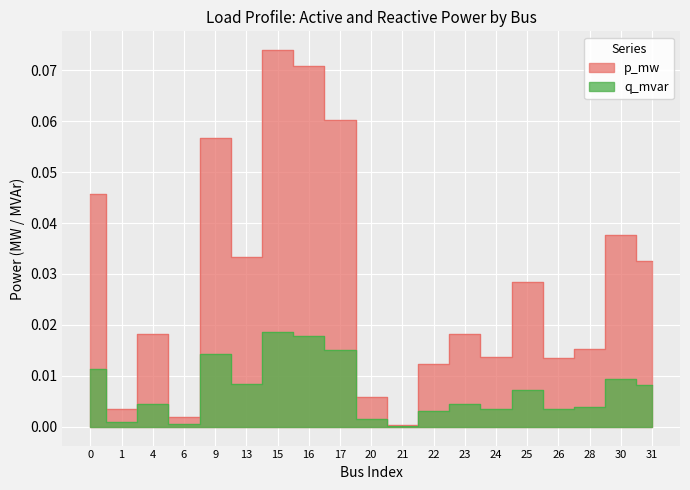

What is the sum of all p_mw values?

0.5